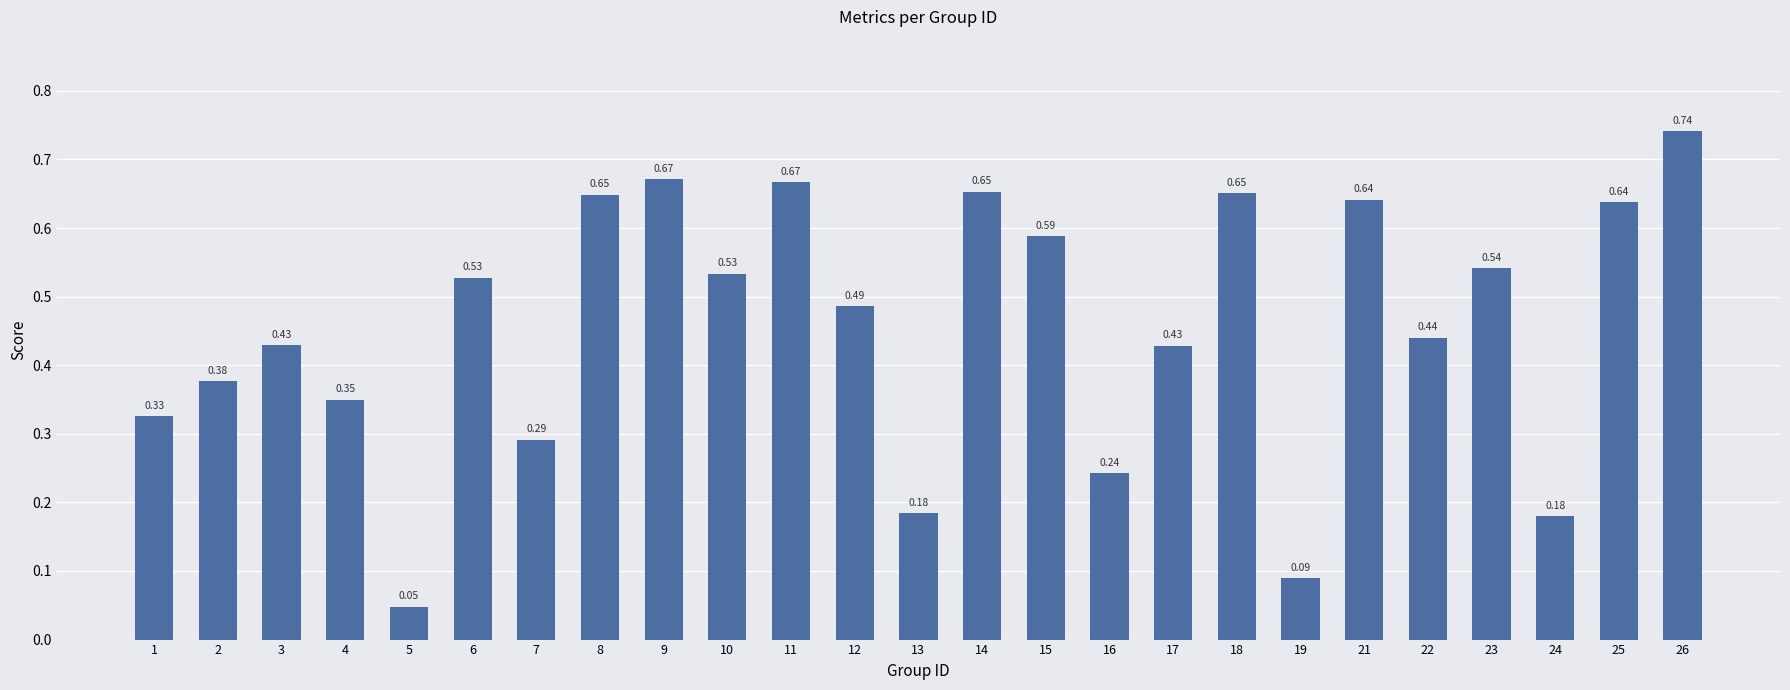

At which category does the chart reach its peak across all series?

26